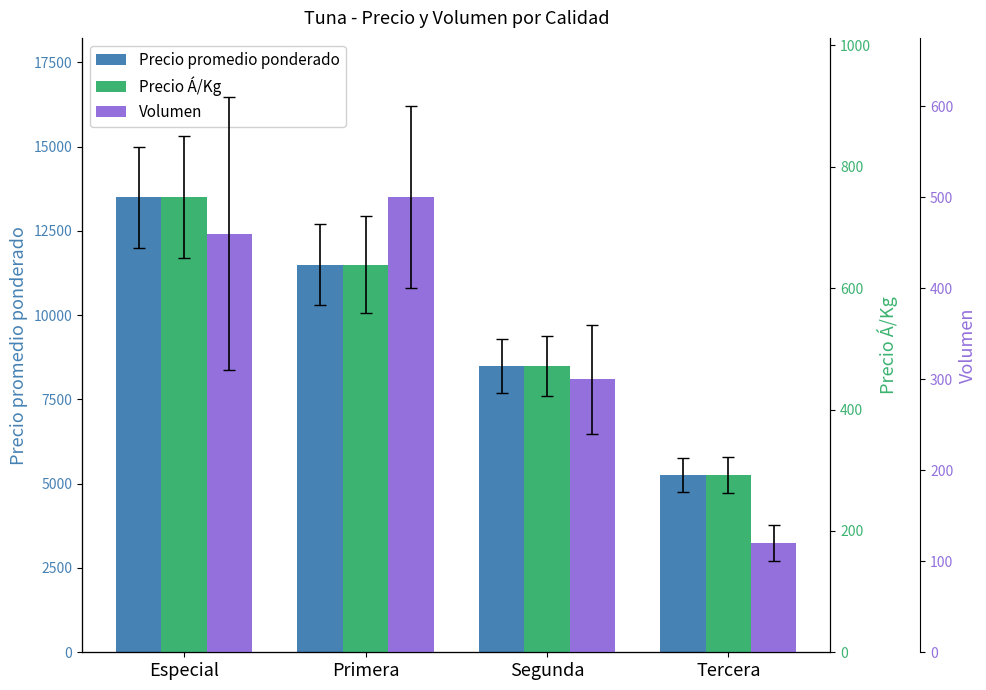

Reading left to right, extract all data points from this chart.

Precio promedio ponderado: Especial=13500	Primera=11500	Segunda=8500	Tercera=5250
Precio Á/Kg: Especial=750	Primera=639	Segunda=472	Tercera=292
Volumen: Especial=460	Primera=500	Segunda=300	Tercera=120